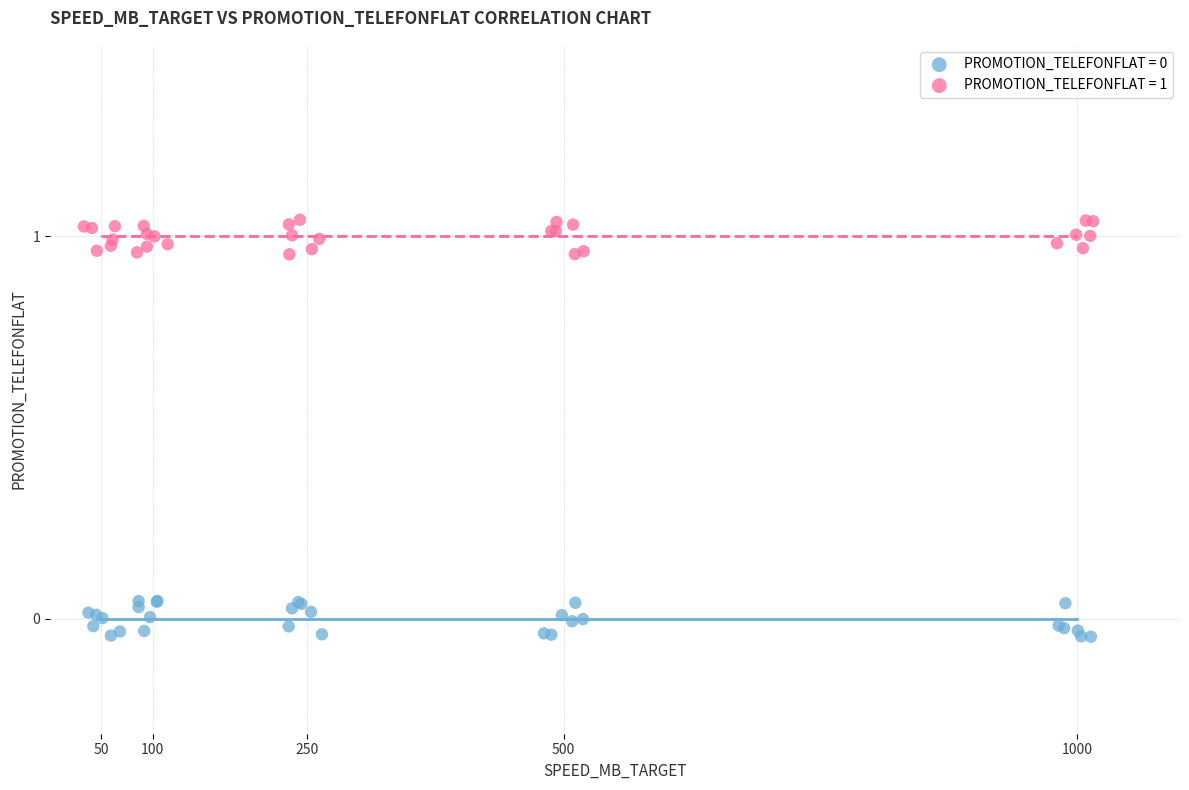

Which series reaches the maximum Y coordinate?

PROMOTION_TELEFONFLAT = 1